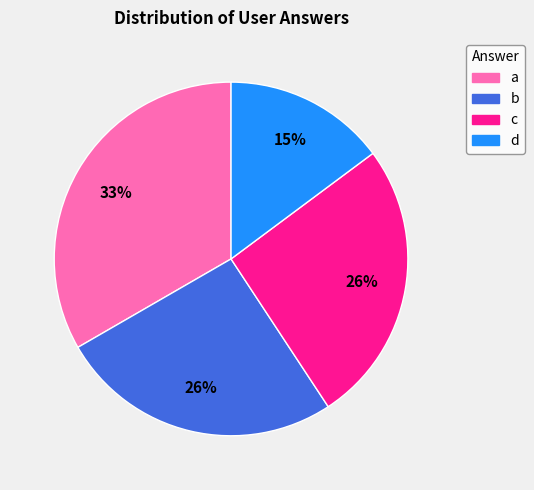

Does d represent more than half of the total?

No